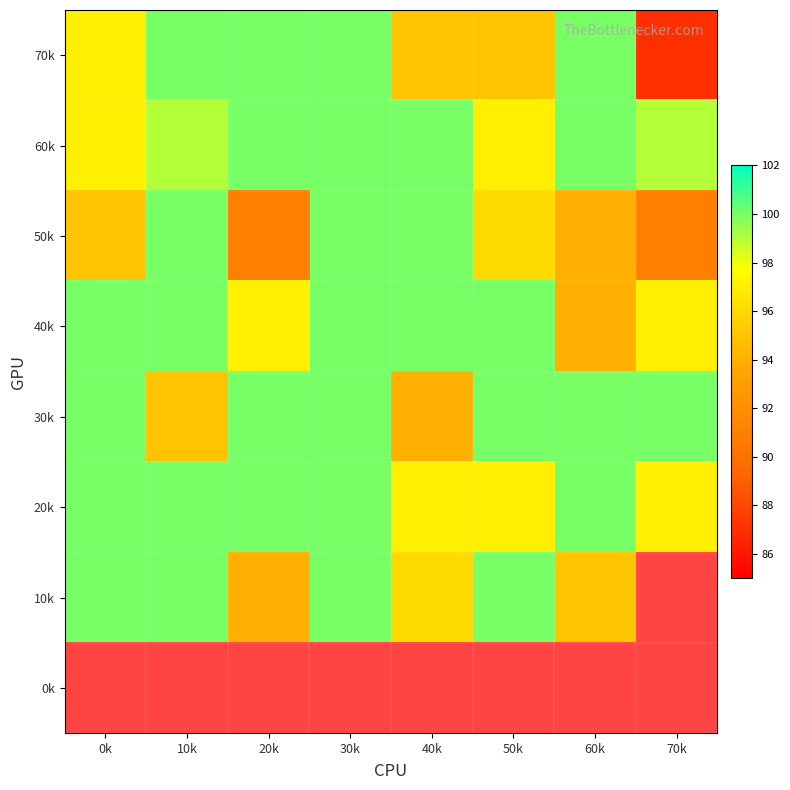

List the series in order of their peak value, lowest first.

70k, 60k, 50k, 40k, 30k, 20k, 10k, 0k